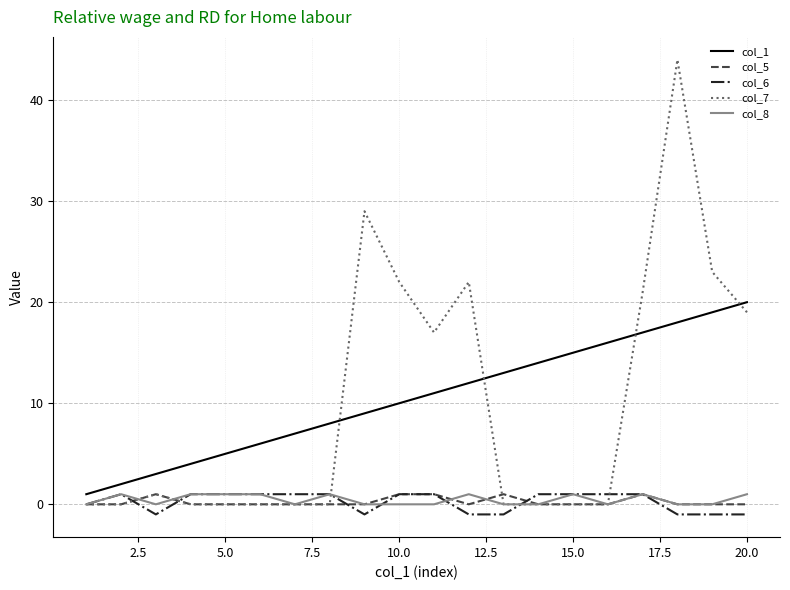

What is the maximum value shown in the chart?

44